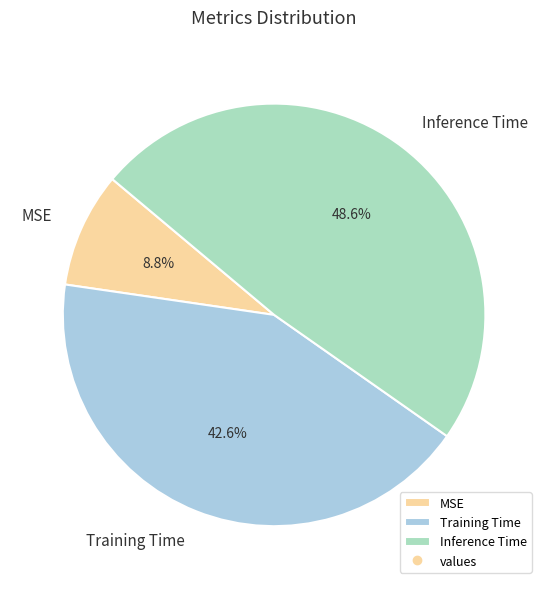

Combined, do Training Time and Inference Time account for over 50%?

Yes